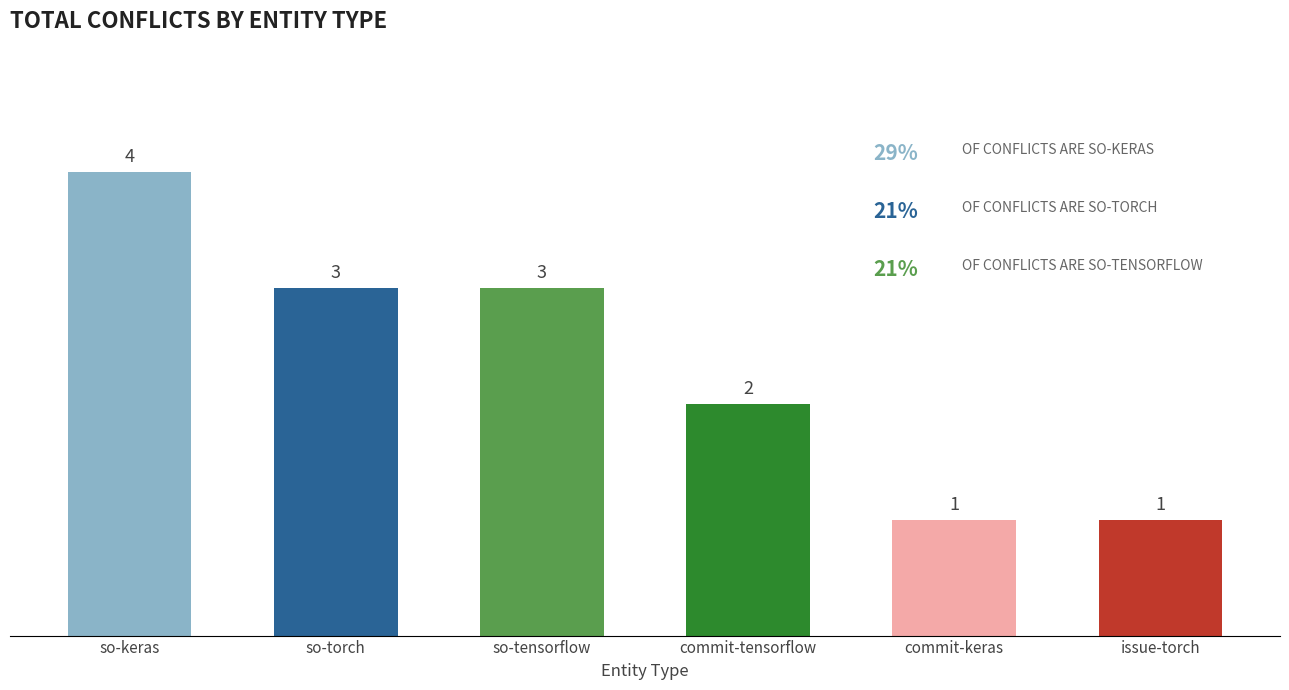

Read the value at commit-tensorflow.

2